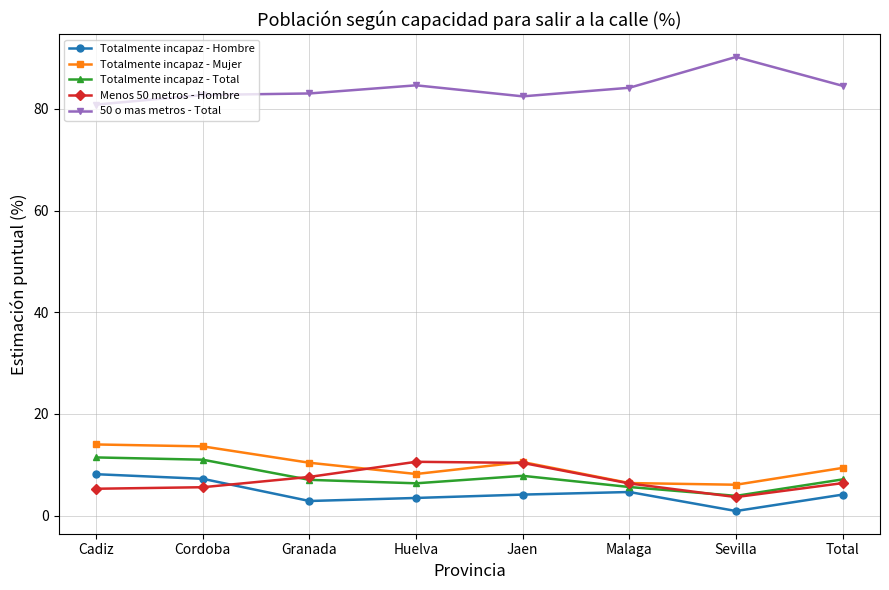

How many series are shown in this chart?

5